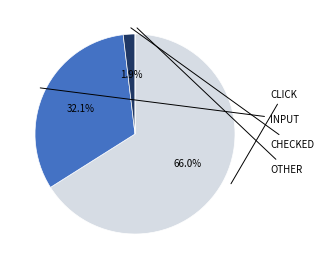

Is there any slice that represents more than half of the pie?

Yes